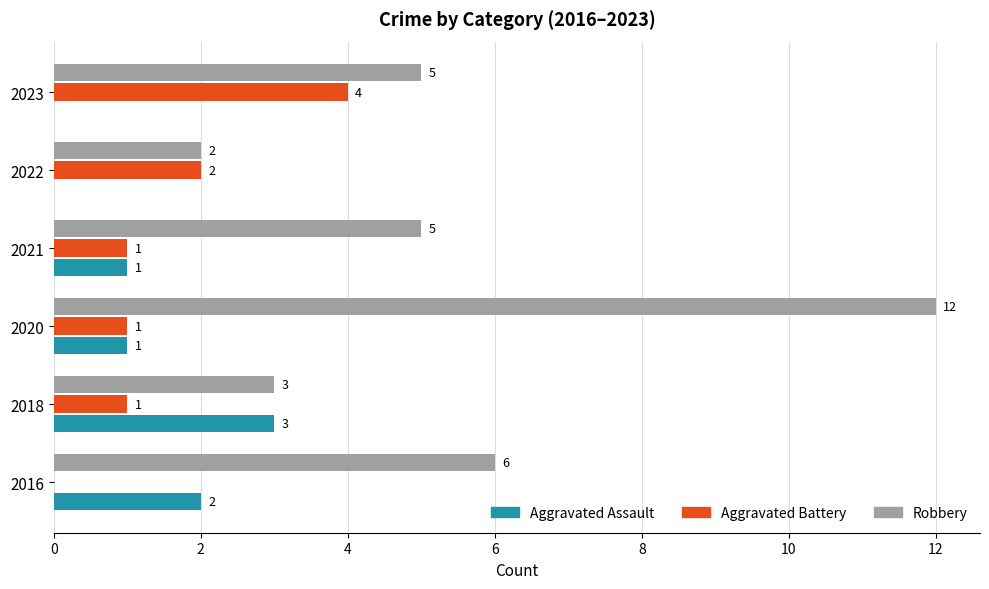

The Robbery series shows 2 at 2022. True or false?

True